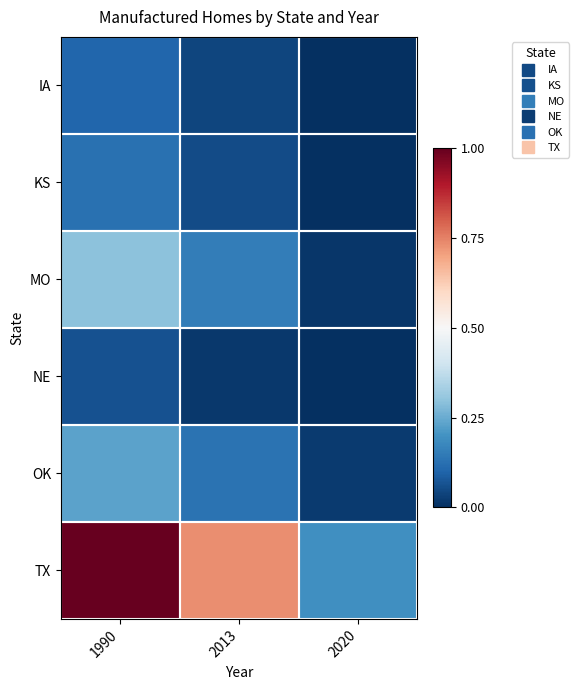

What is the total value across all series at 2013?

1.1